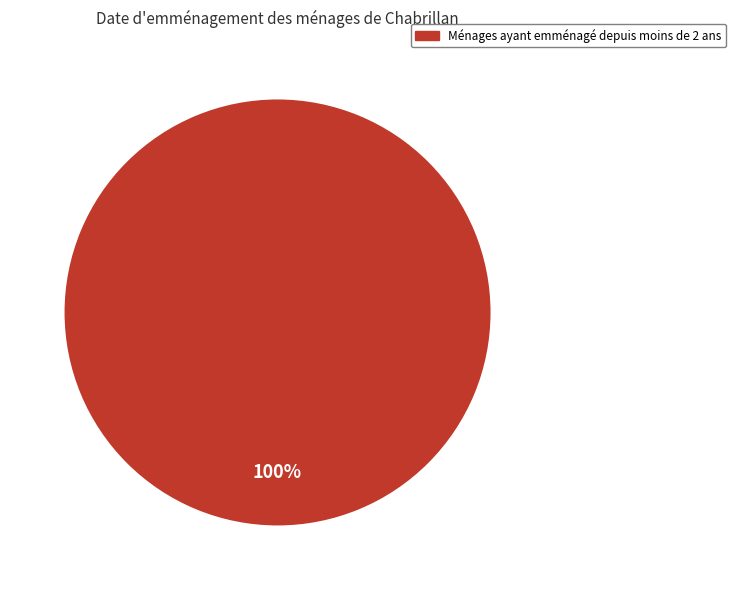

Rank the categories by value from lowest to highest.

Ménages ayant emménagé depuis moins de 2 ans